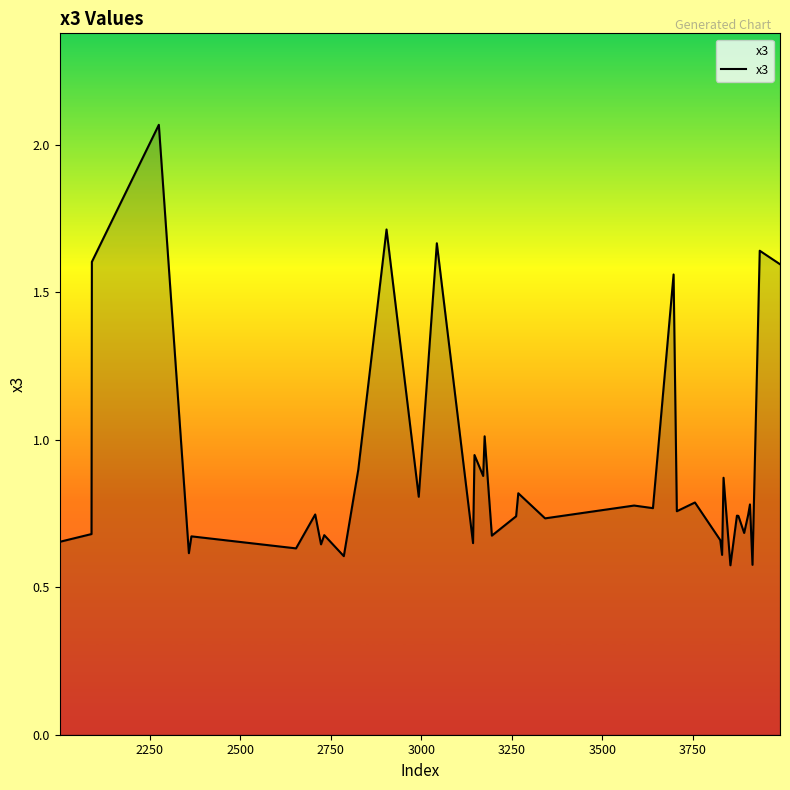

What is the difference between the maximum and minimum values?

1.5